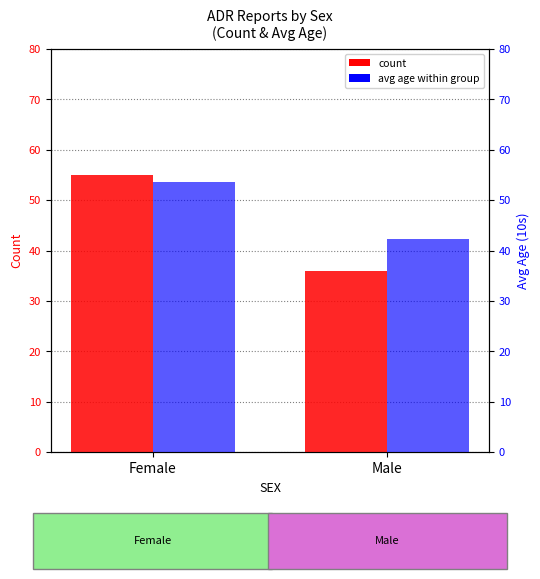

Between Female and Male, which is larger?

Female